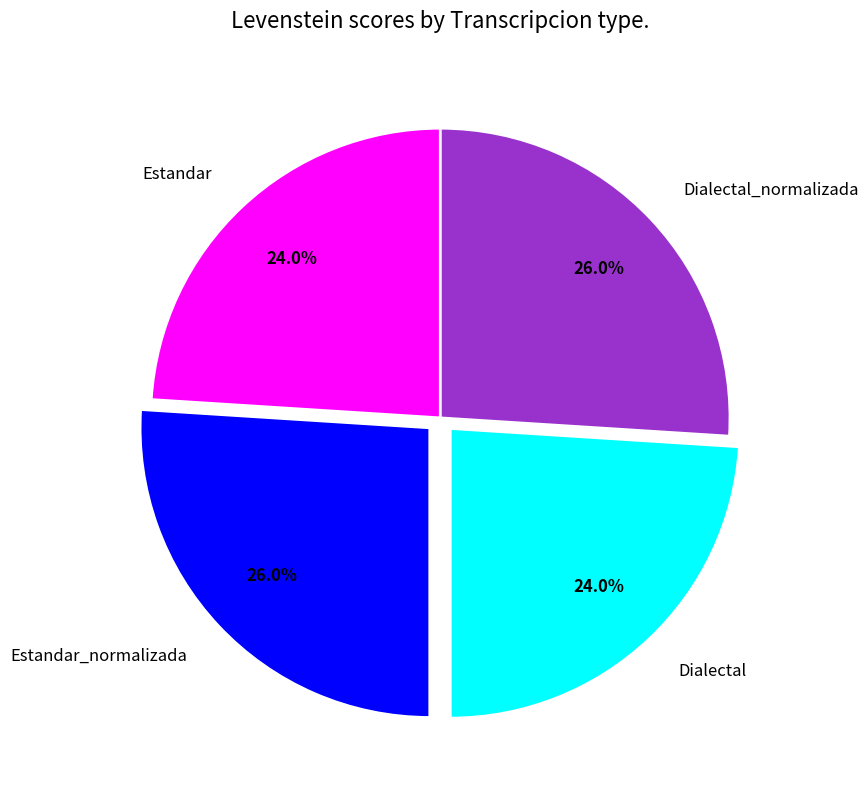

Combined, what portion of the pie is Dialectal_normalizada and Dialectal?

50.0%